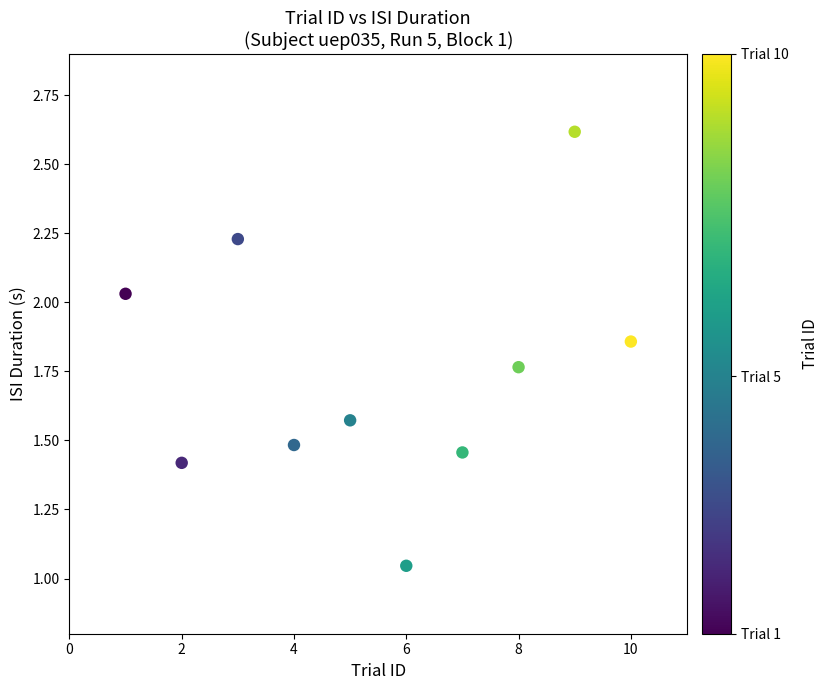

What is the average X value?

5.5